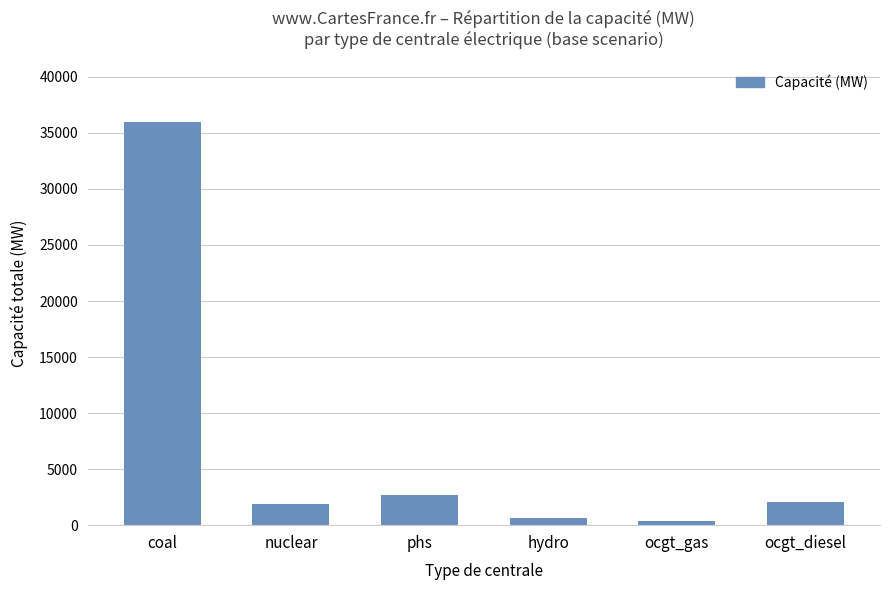

What is the sum of all values?

43563